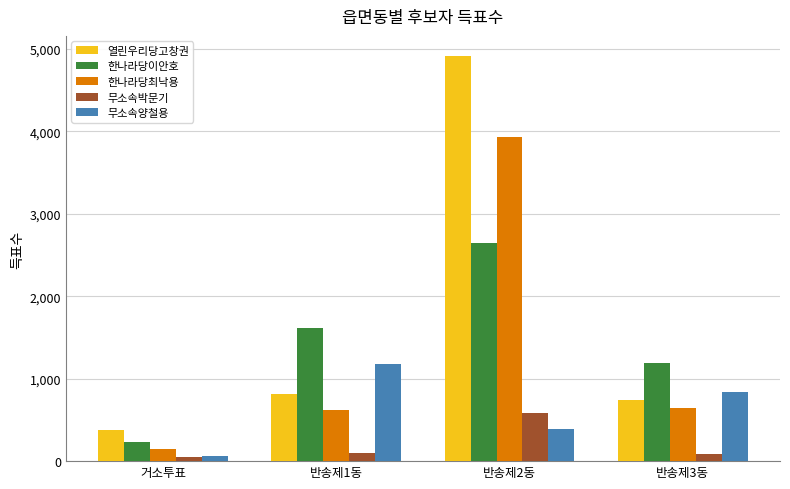

Between 반송제1동 and 반송제2동, which series saw the biggest shift?

열린우리당고창권